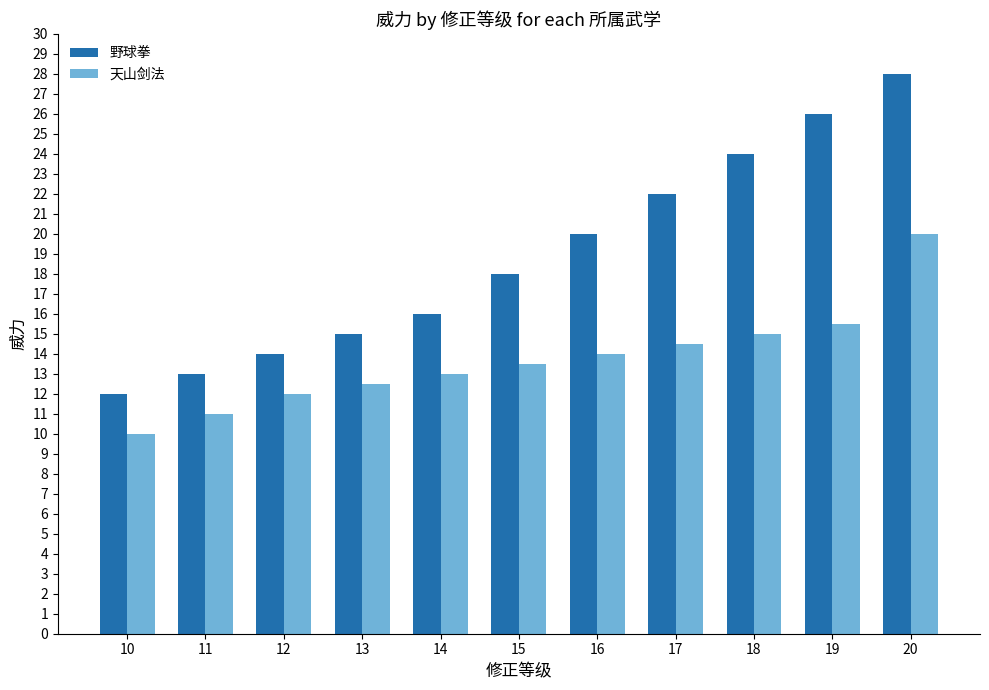

Reading left to right, list all the values displayed in this chart.

野球拳: 12.0	13.0	14.0	15.0	16.0	18.0	20.0	22.0	24.0	26.0	28.0
天山剑法: 10.0	11.0	12.0	12.5	13.0	13.5	14.0	14.5	15.0	15.5	20.0